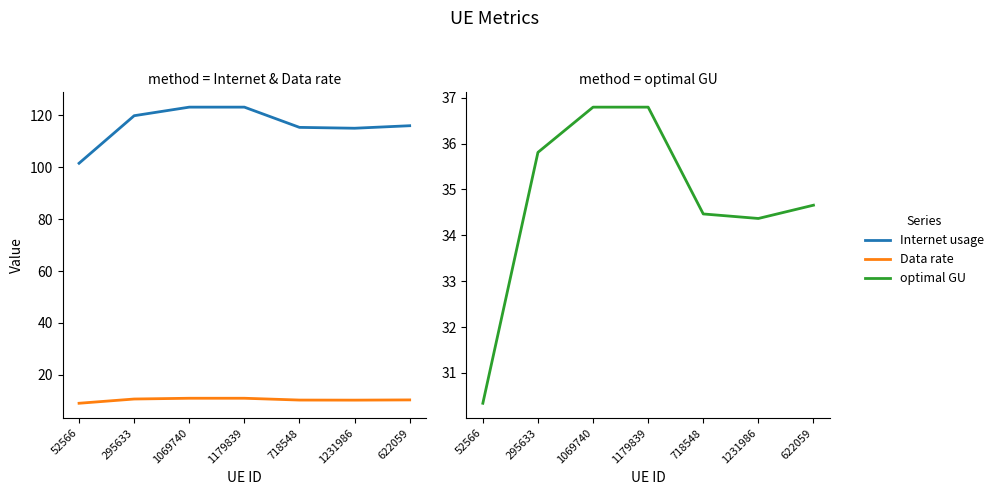

How many lines are shown in the chart?

3